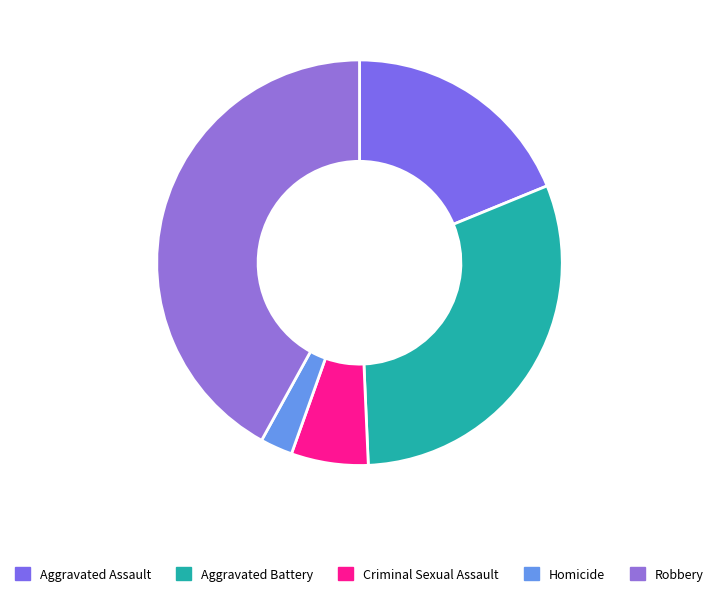

How much of the chart is everything except Criminal Sexual Assault?

93.9%